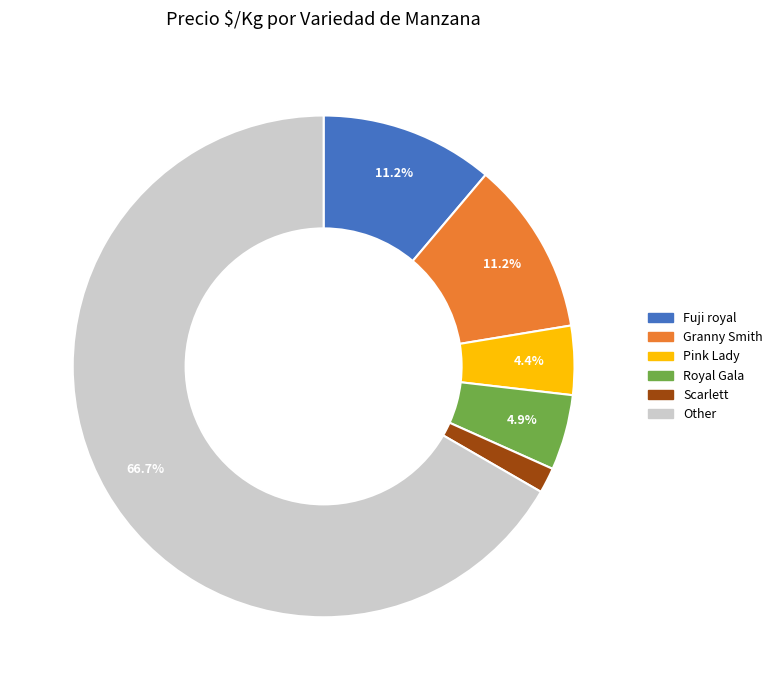

How many slices are in this pie chart?

6